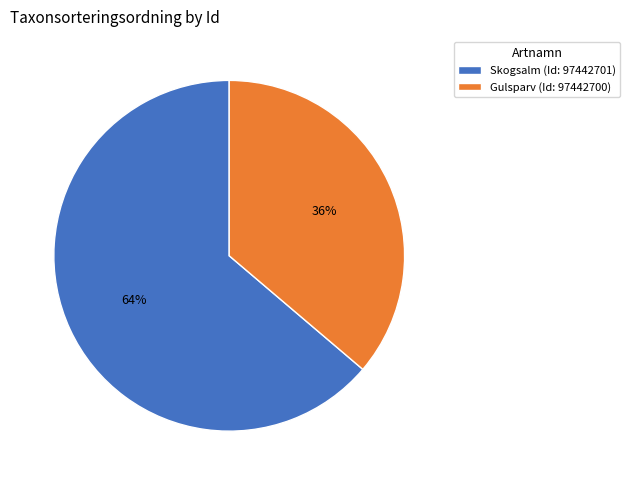

Do Gulsparv (Id: 97442700) and Skogsalm (Id: 97442701) together represent more than half of the pie?

Yes